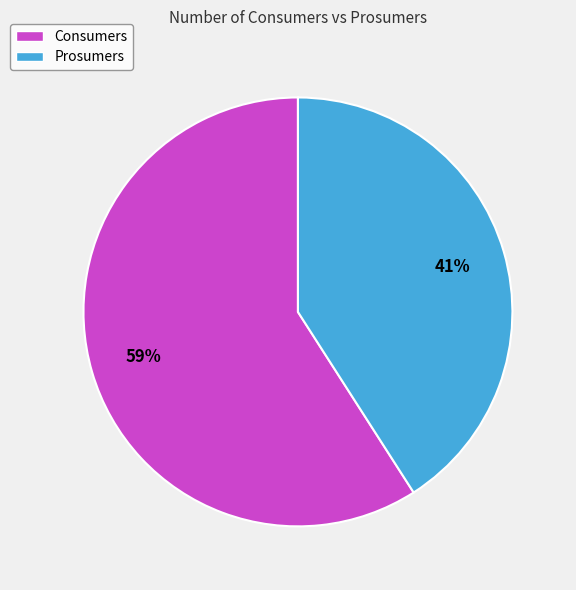

To the nearest percent, what is the average slice percentage?

50%